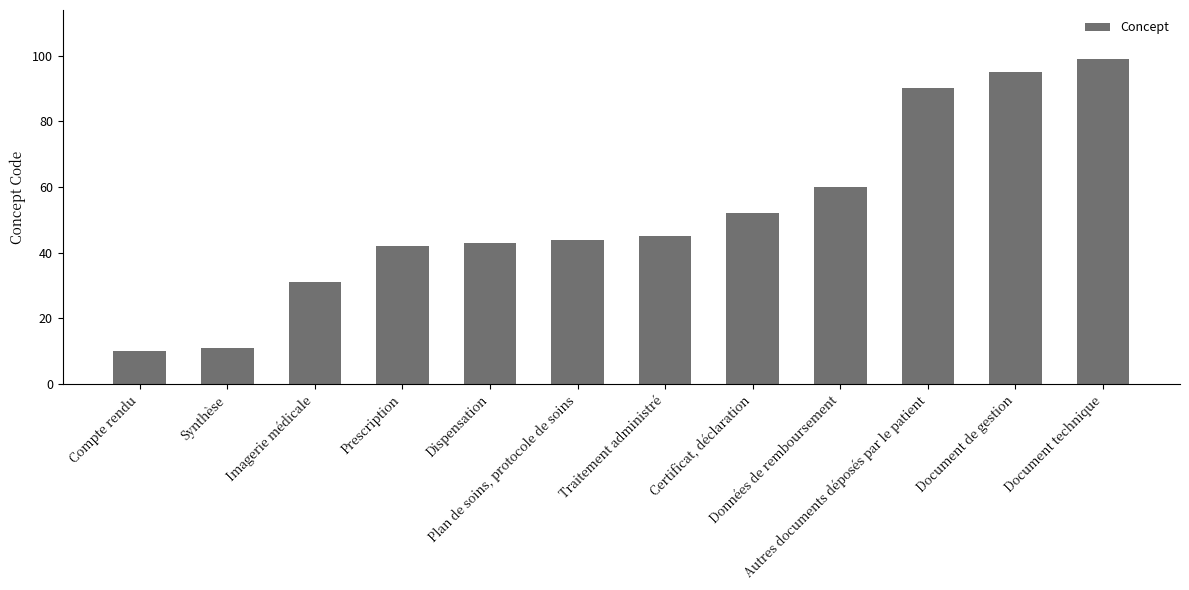

Reading left to right, extract all data points from this chart.

10	11	31	42	43	44	45	52	60	90	95	99